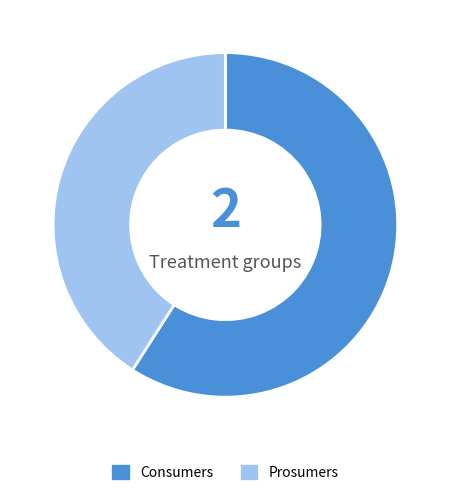

How many slices are in this pie chart?

2